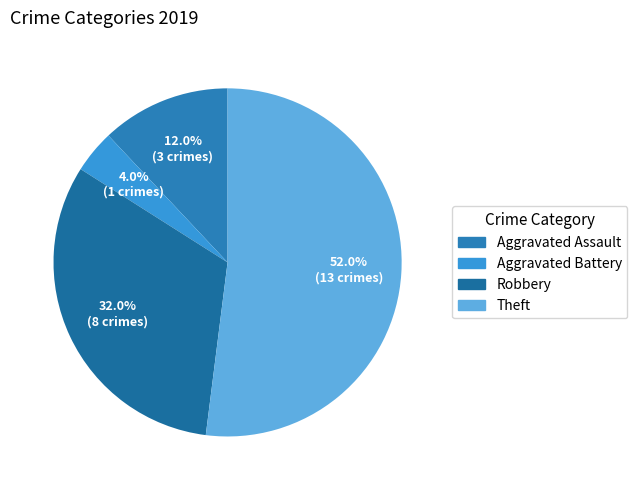

How many slices are in this pie chart?

4